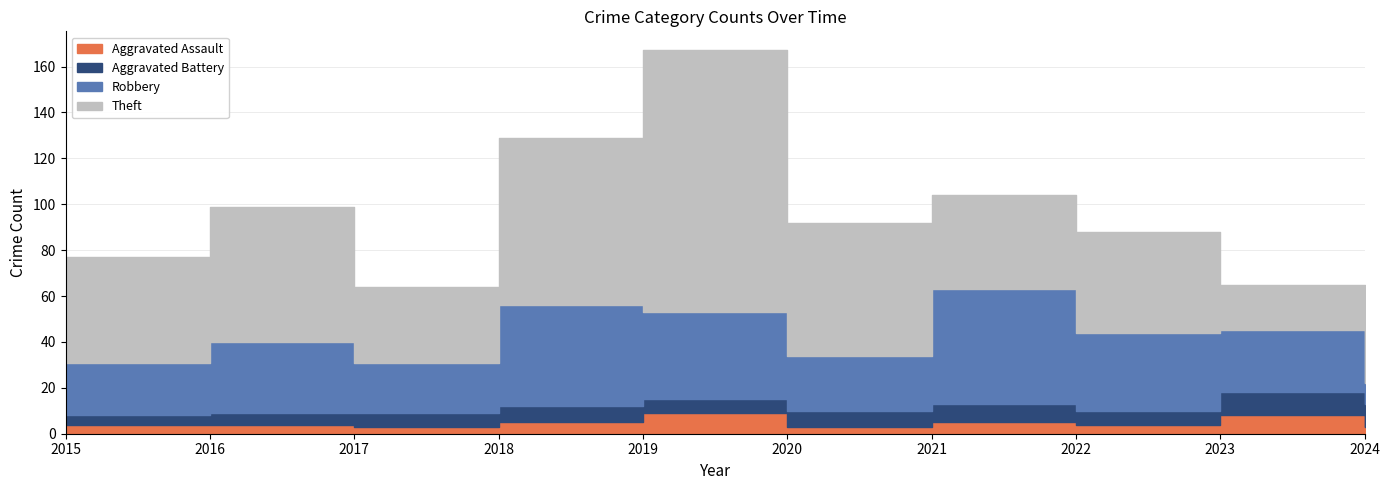

How many lines are shown in the chart?

4